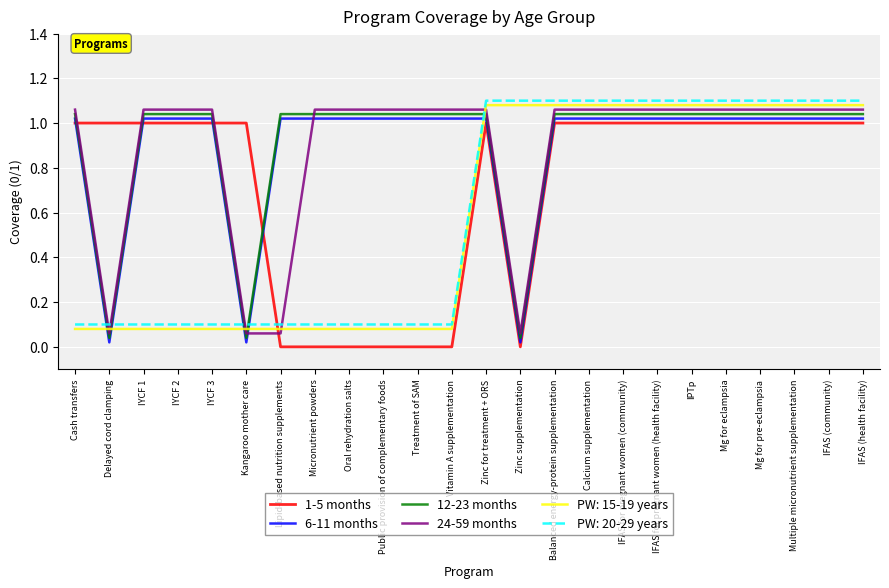

Does the chart display data point markers on the line(s)?

No